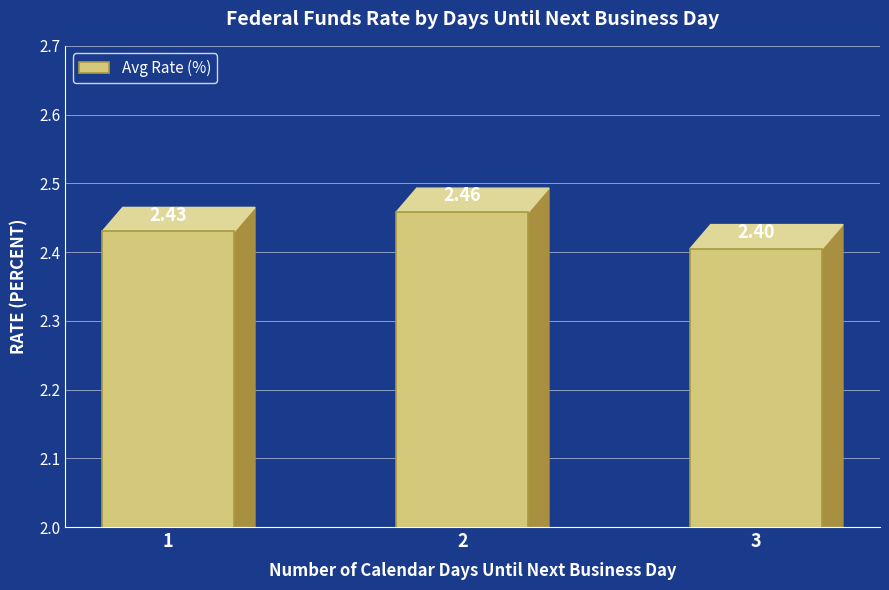

List the labels in order of value, largest first.

2, 1, 3